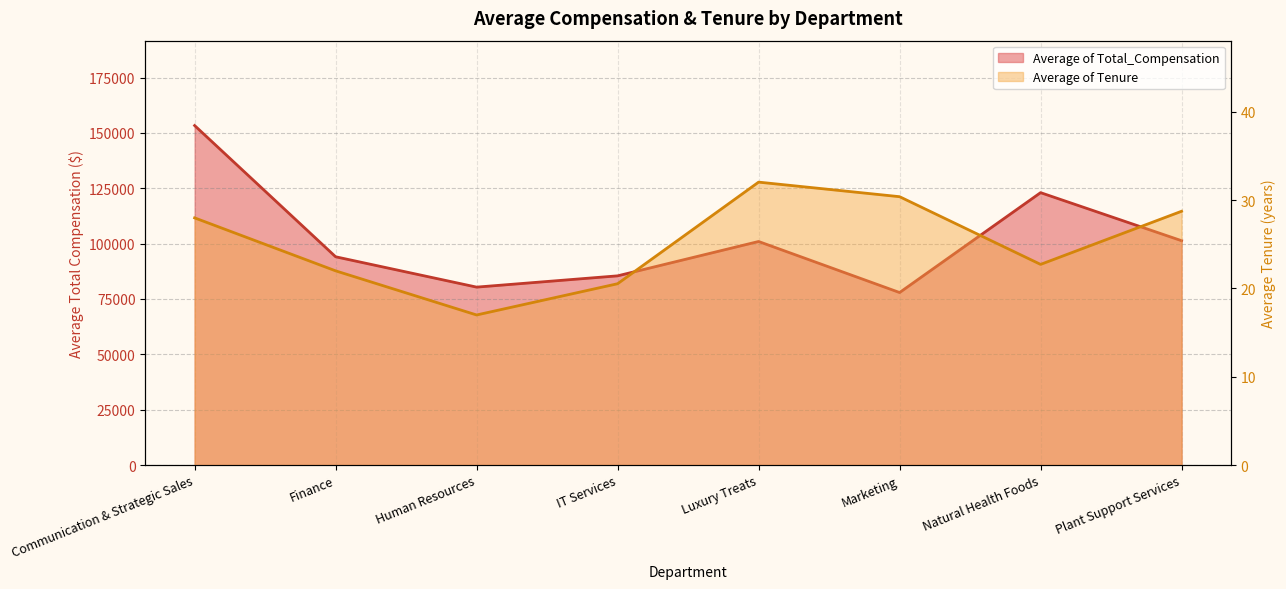

The Average of Tenure series shows 28.8 at Plant Support Services. True or false?

True